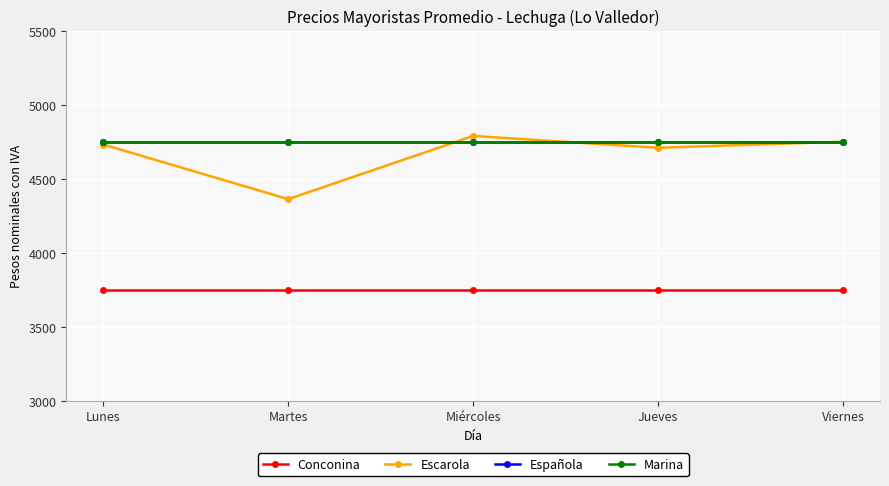

Does the chart have visible grid lines?

Yes